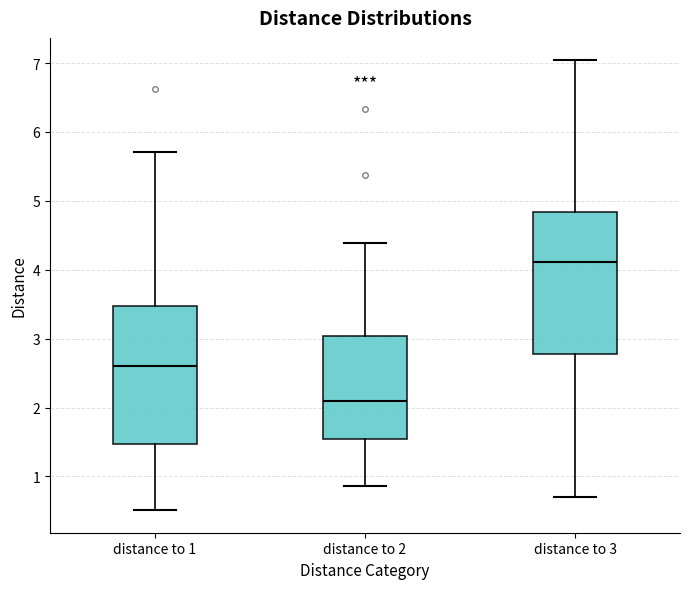

Reading left to right, read every box against the y-axis: the position of its median line, the range the box covers, and the ends of its whiskers. The values are not printed on the chart, so give them approximately, as read against the axis.

distance to 1: median 2.6, box 1.5 to 3.5, whiskers 0.5 to 5.7
distance to 2: median 2.1, box 1.5 to 3.0, whiskers 0.9 to 4.4
distance to 3: median 4.1, box 2.8 to 4.8, whiskers 0.7 to 7.0